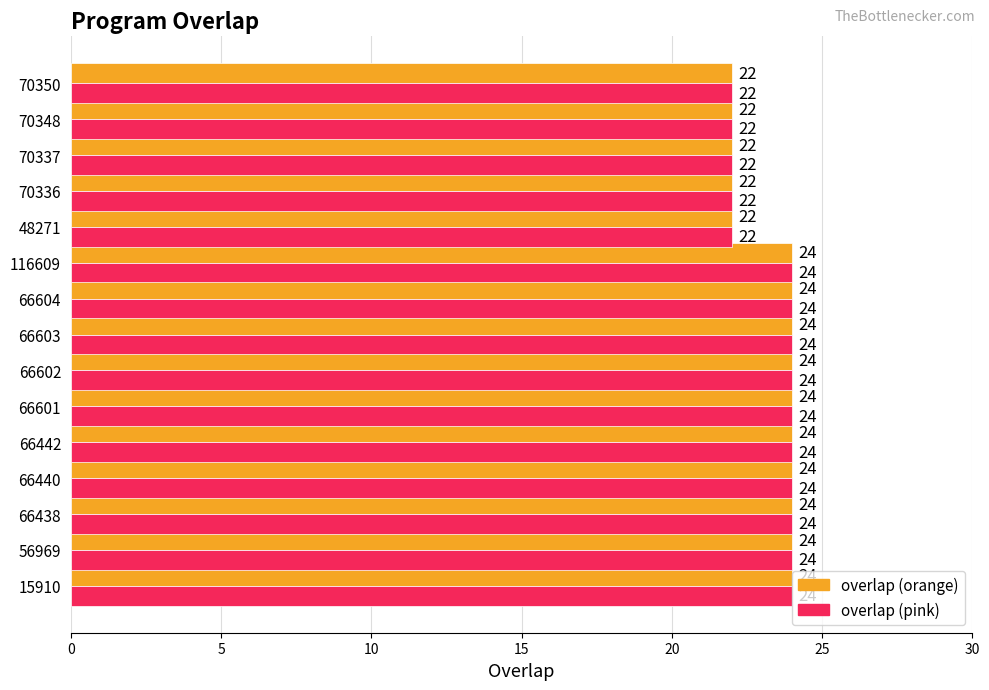

What is the total value across all series at 66440?

48